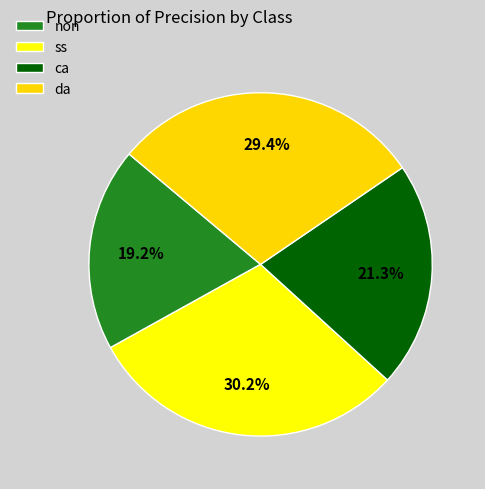

How many slices are in this pie chart?

4